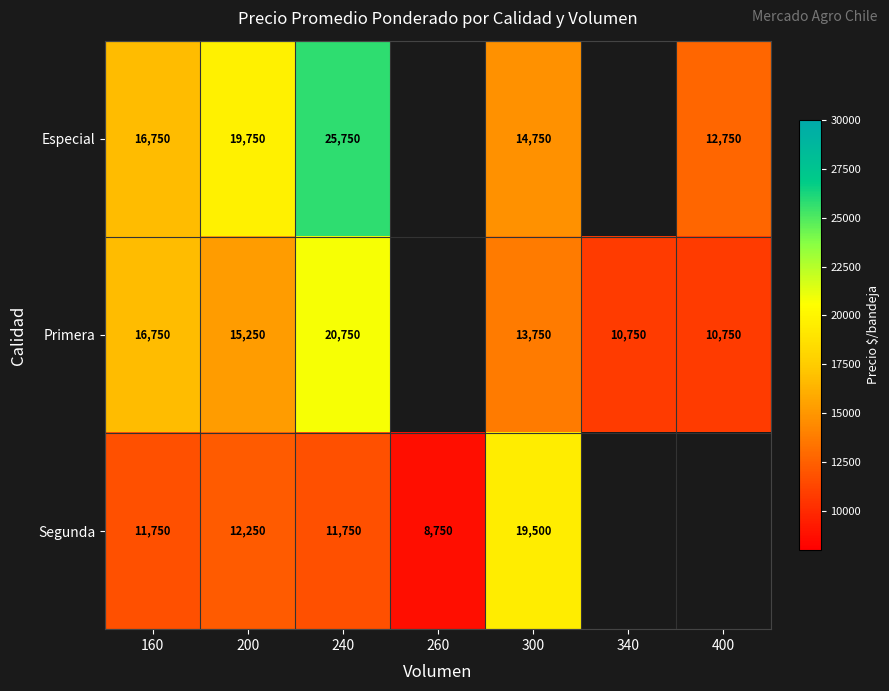

The Primera series shows 15250 at 200. True or false?

True